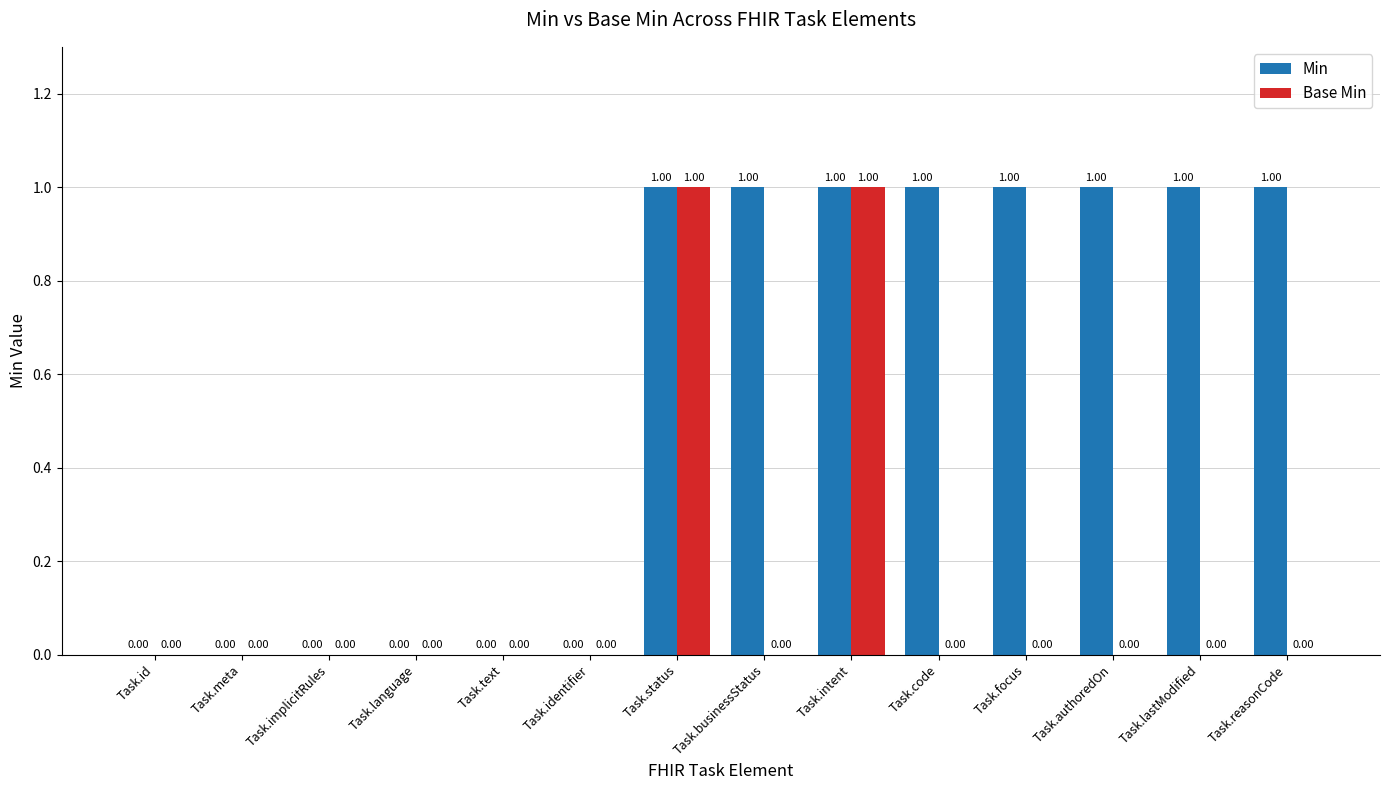

Between Task.identifier and Task.reasonCode, which series saw the biggest shift?

Min